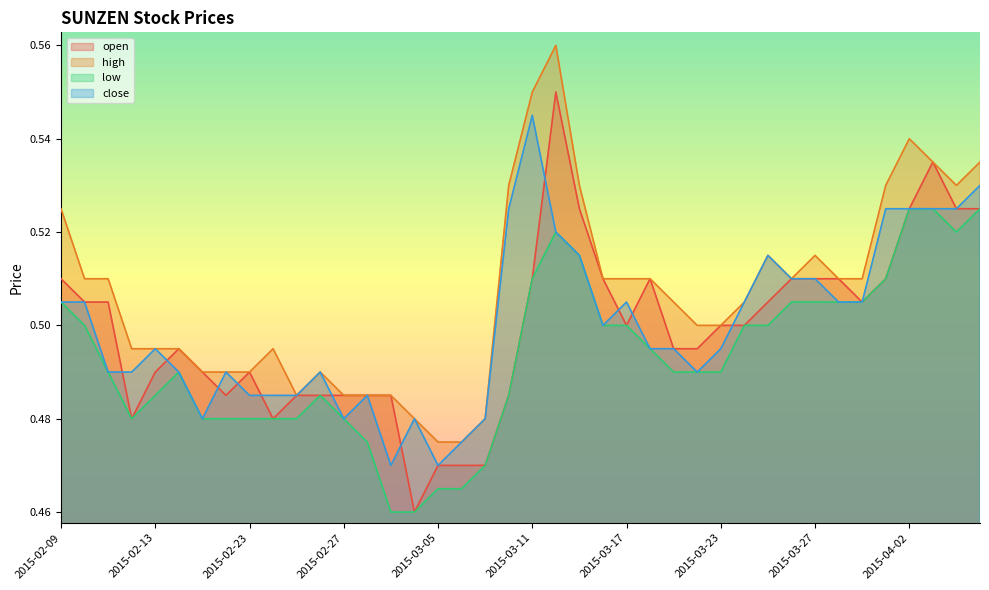

The value of open at 2015-02-11 is 0.5. True or false?

True